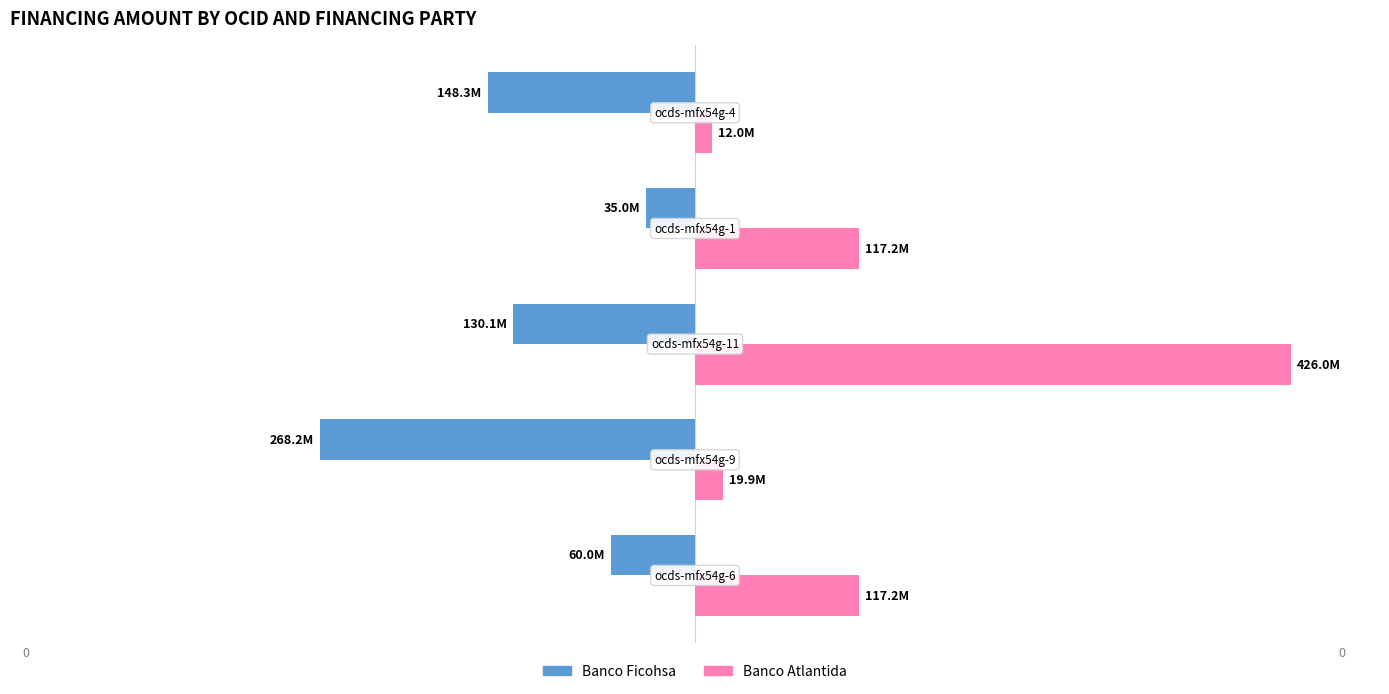

What are all the series names shown in the legend?

Banco Ficohsa, Banco Atlantida